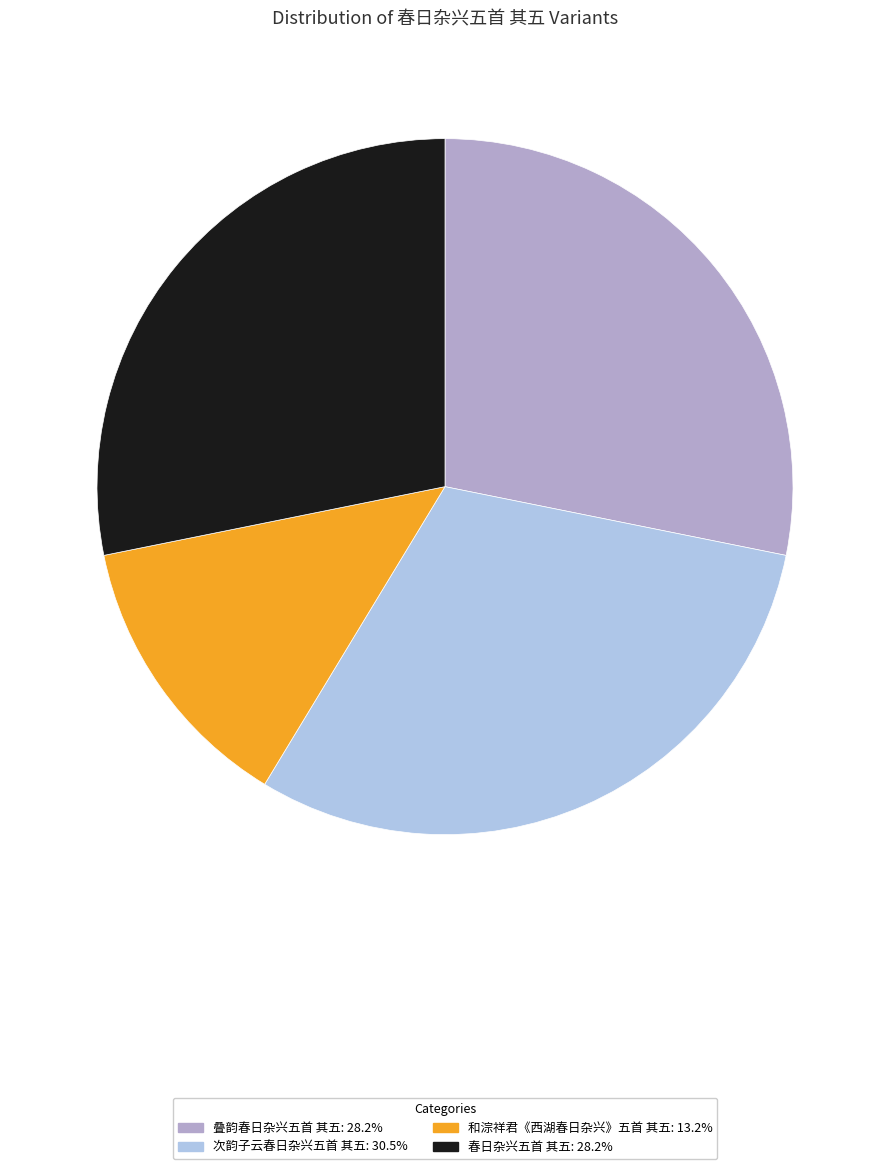

Combined, do 和淙祥君《西湖春日杂兴》五首 其五 and 春日杂兴五首 其五 account for over 50%?

No